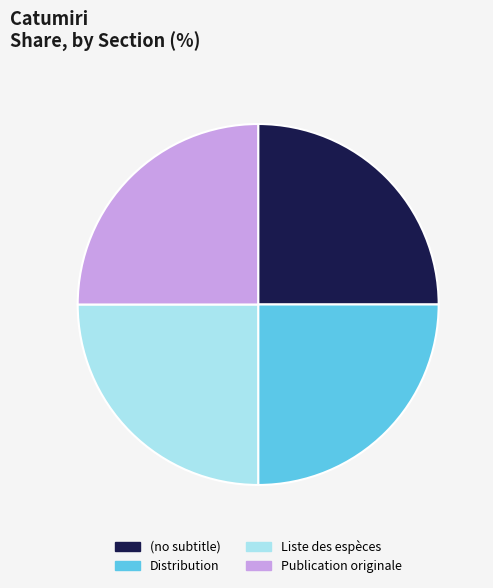

What is the ratio of the value at Liste des espèces to the value at (no subtitle)?

1.0